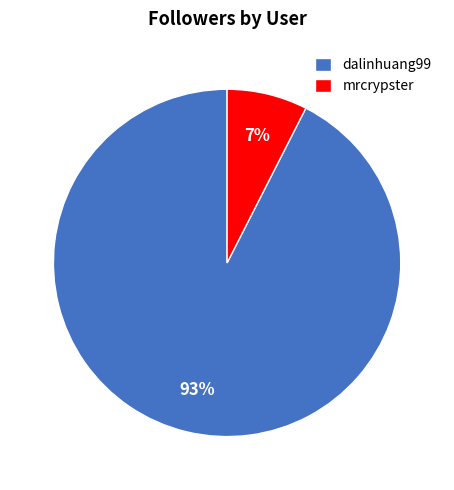

To the nearest percent, what percentage of the pie is mrcrypster?

7%